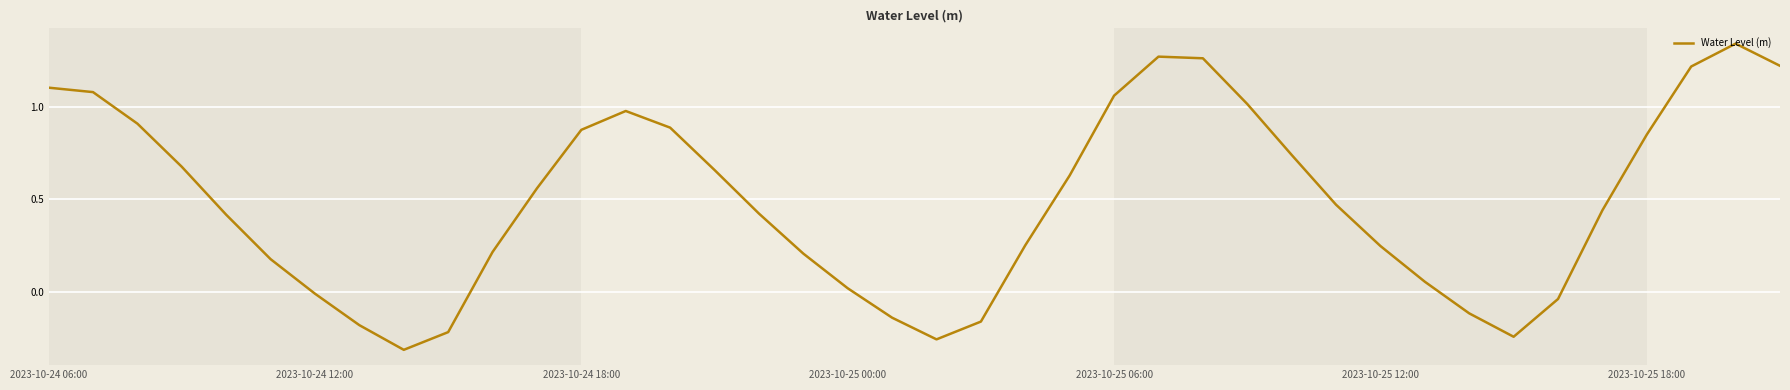

True or false: there are more than 2 points higher than both neighbors.

True